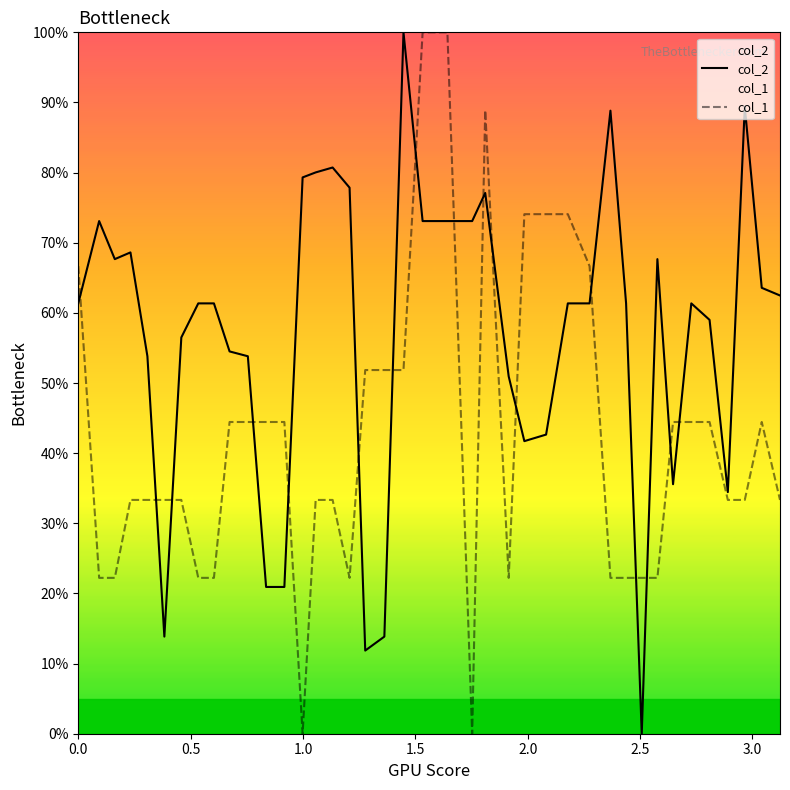

Which series has the largest total across all categories?

col_2